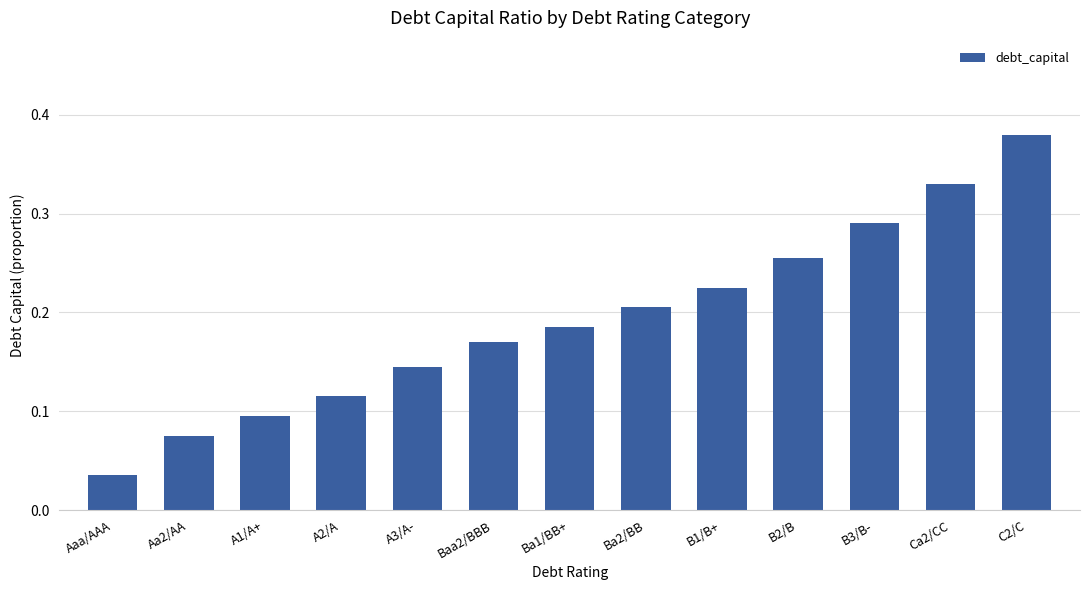

The chart shows a value of 0.1 at B3/B-. True or false?

False